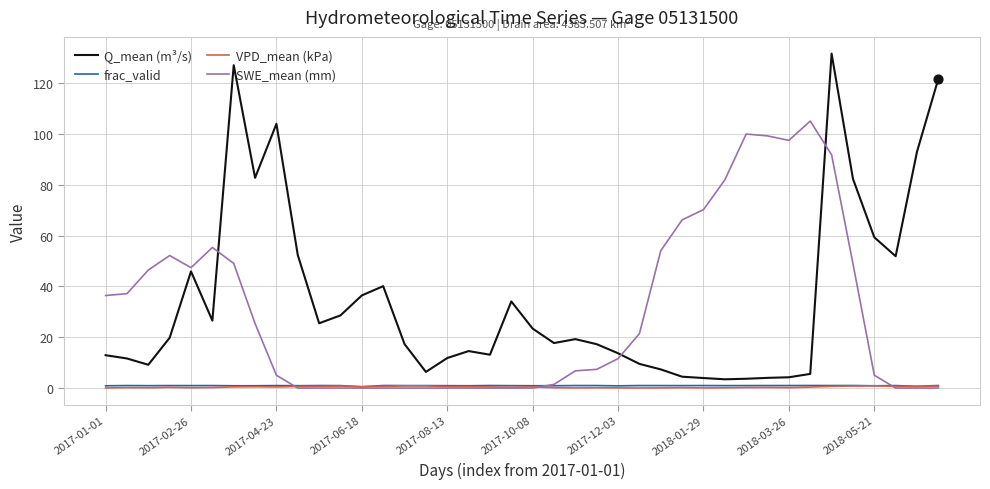

What are all the series names shown in the legend?

Q_mean (m³/s), frac_valid, VPD_mean (kPa), SWE_mean (mm)